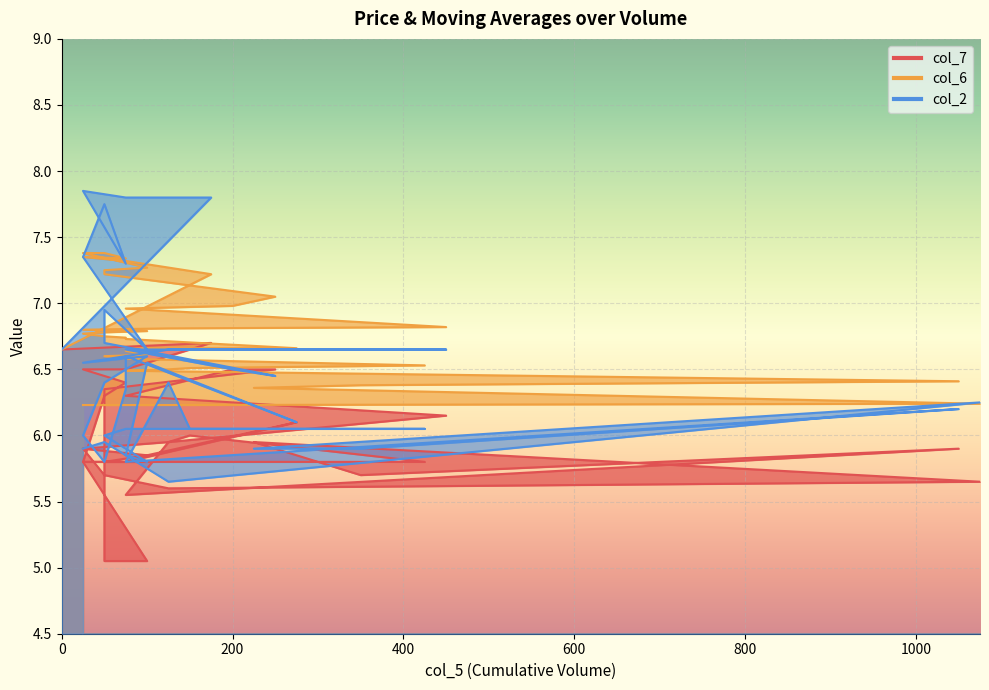

How many interior local valleys does the col_2 series have?

9